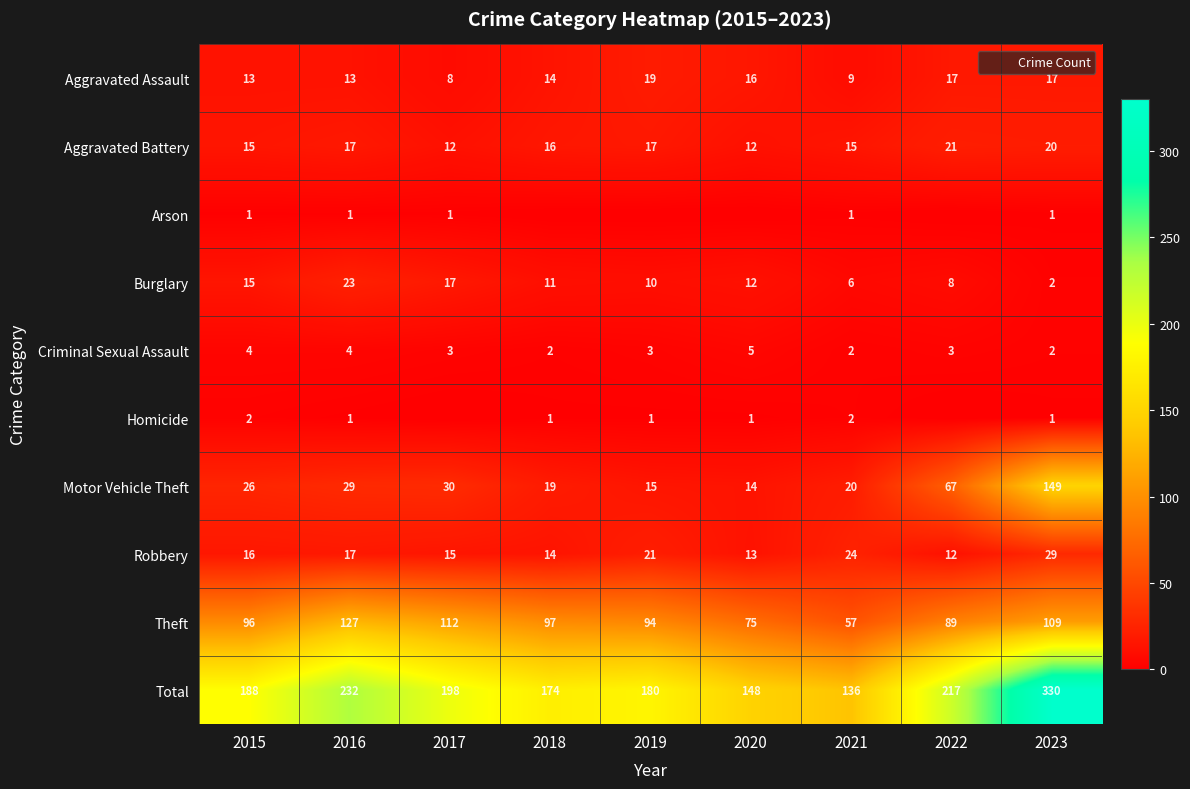

Which series changed the most between 2015 and 2017?

Theft